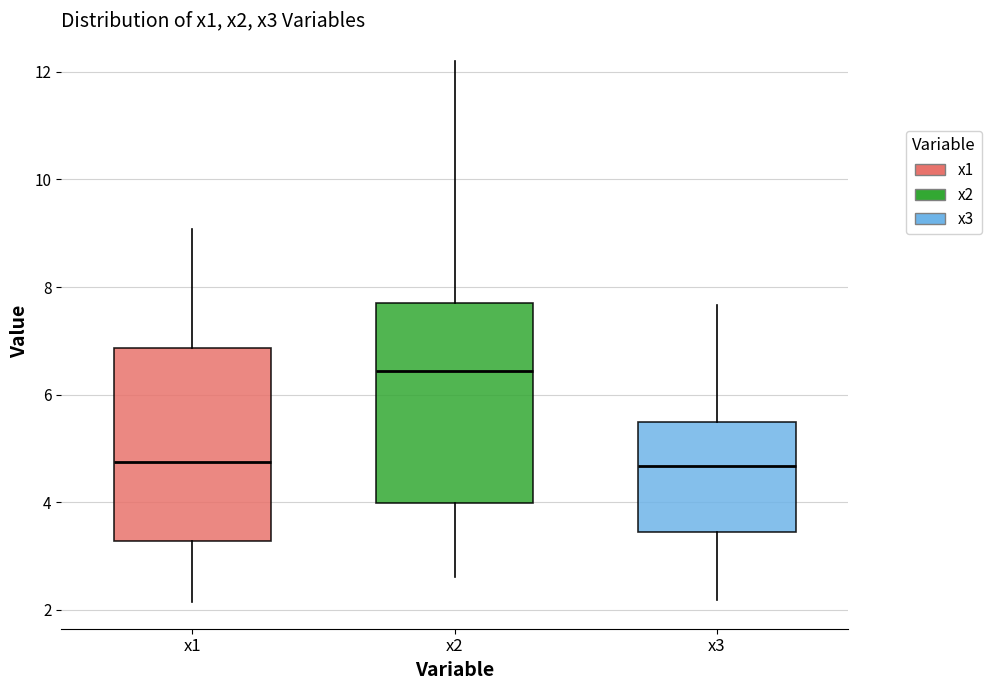

Which box's median line is the highest?

x2